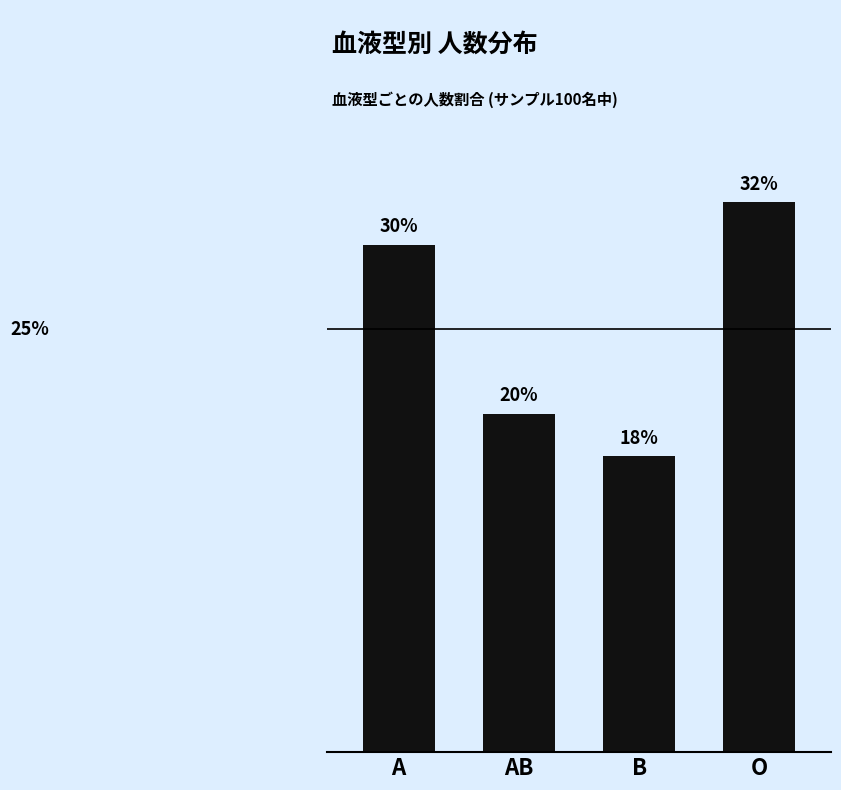

The chart shows a value of 0.4 at A. True or false?

False